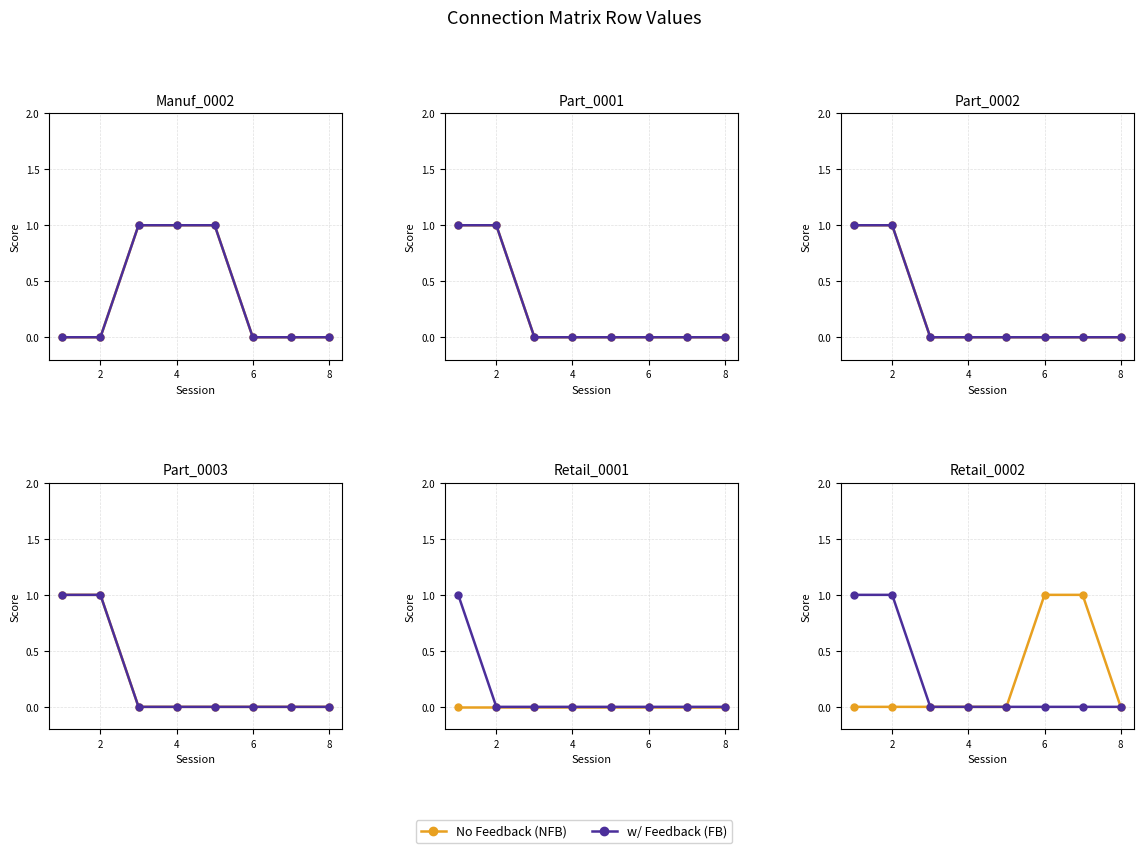

What is the difference between the second highest and minimum values in the No Feedback (NFB) series?

1